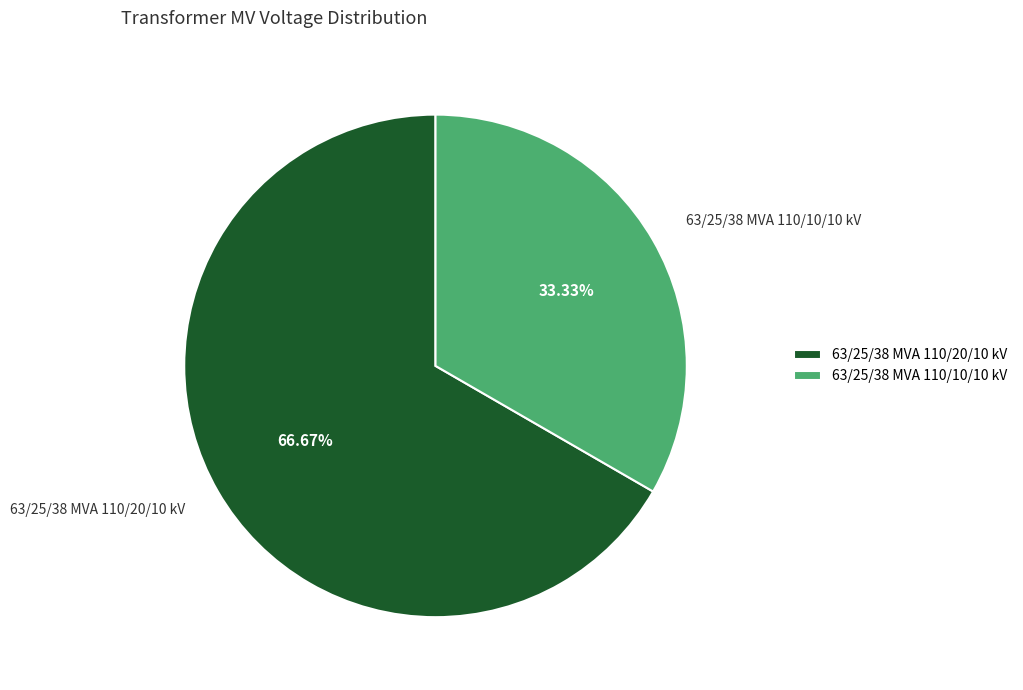

To the nearest percent, what is the average slice percentage?

50%